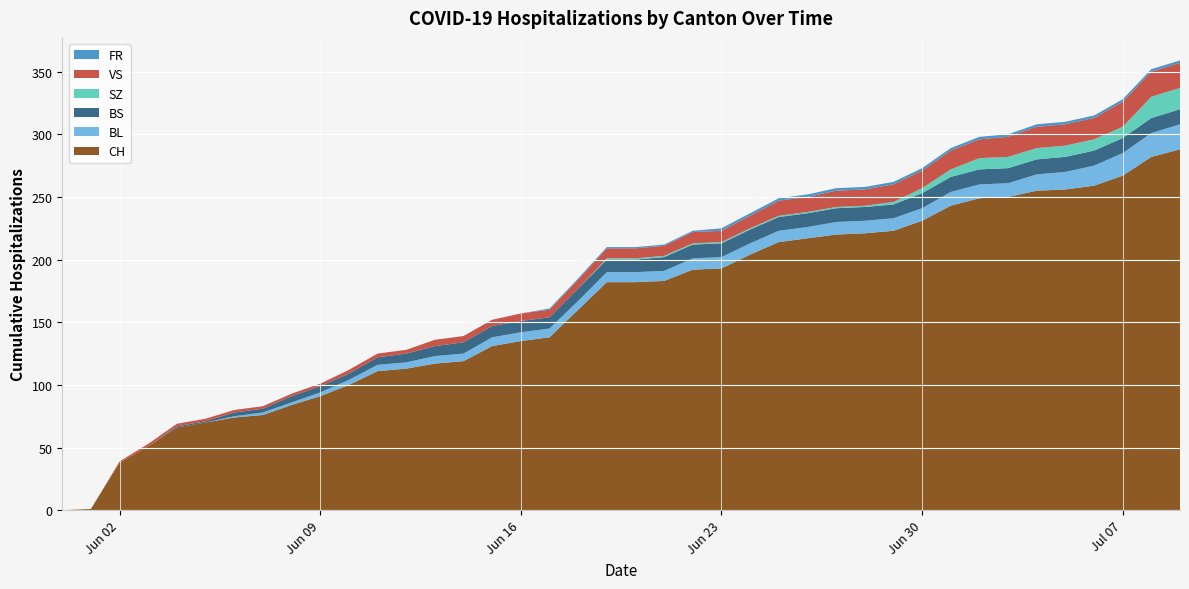

Reading right to left, extract all data points from this chart.

CH: 288	282	267	259	256	255	250	249	243	231	223	221	220	217	214	204	193	192	183	182	182	160	138	135	131	119	117	113	111	100	91	84	76	74	70	66	51	38	1	0
BL: 20	19	18	16	14	13	11	11	11	10	10	10	10	9	9	9	9	9	8	8	8	7	7	7	7	6	6	5	5	4	3	2	2	1	0	0	0	0	0	0
BS: 12	12	12	12	12	12	12	12	12	12	11	11	11	11	11	11	11	11	11	10	10	10	9	9	9	9	8	7	6	5	5	5	3	3	1	1	0	0	0	0
SZ: 17	17	9	9	9	9	9	9	6	4	2	1	1	1	1	1	1	1	1	1	1	0	0	0	0	0	0	0	0	0	0	0	0	0	0	0	0	0	0	0
VS: 20	20	20	17	17	17	16	15	15	14	14	13	13	12	12	10	9	9	8	8	8	7	6	6	5	5	5	3	3	3	2	2	2	2	2	2	2	1	0	0
FR: 2	2	2	2	2	2	2	2	2	2	2	2	2	2	2	2	2	1	1	1	1	1	1	0	0	0	0	0	0	0	0	0	0	0	0	0	0	0	0	0